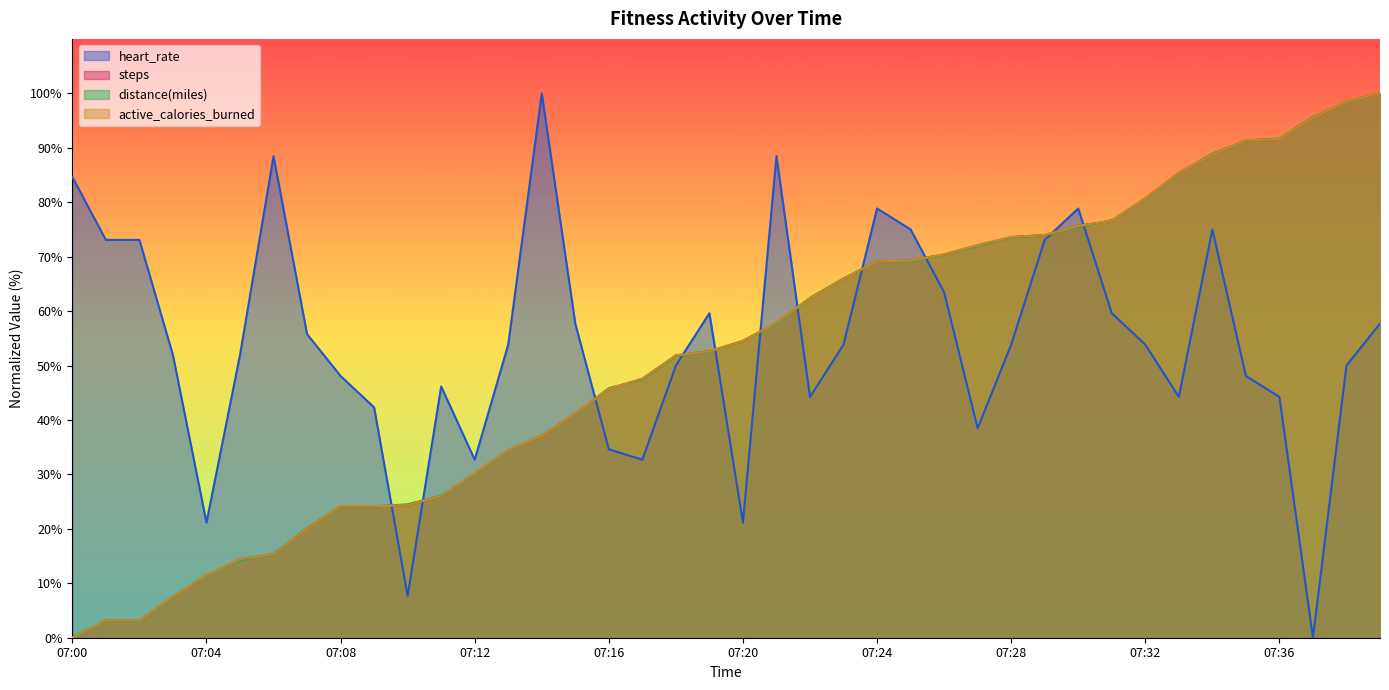

What is the difference between the active_calories_burned values at 07:16 and 07:19?

6.9